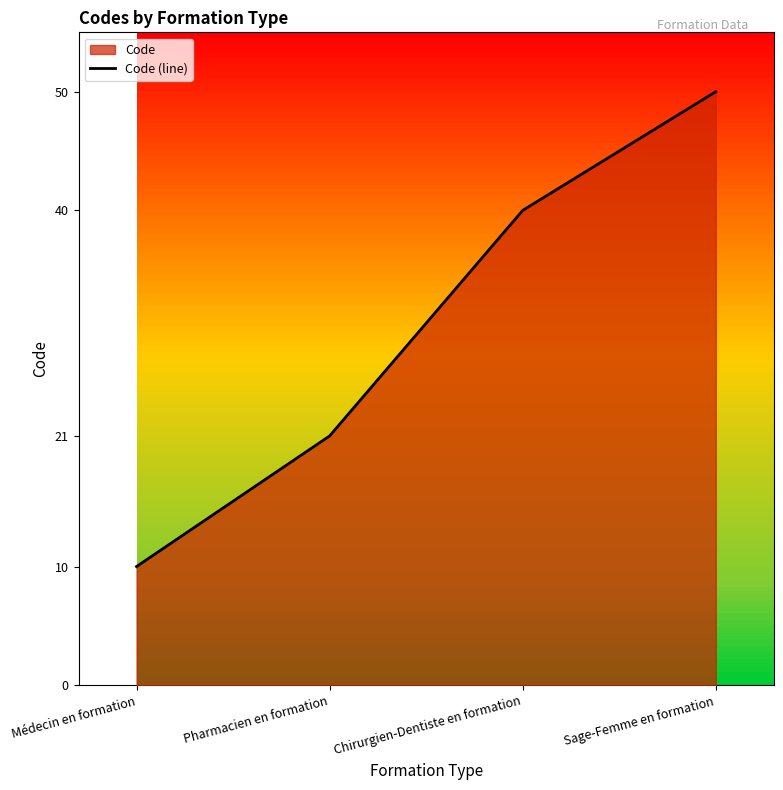

List the labels in order of value, largest first.

Sage-Femme en formation, Chirurgien-Dentiste en formation, Pharmacien en formation, Médecin en formation